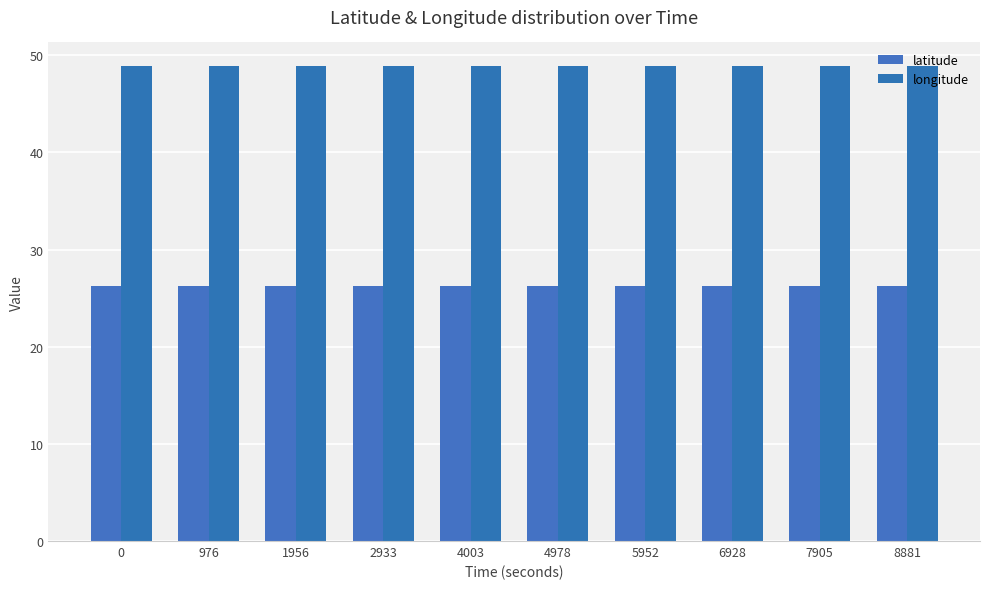

What is the value of the latitude bar at the 7th from the left?

26.3